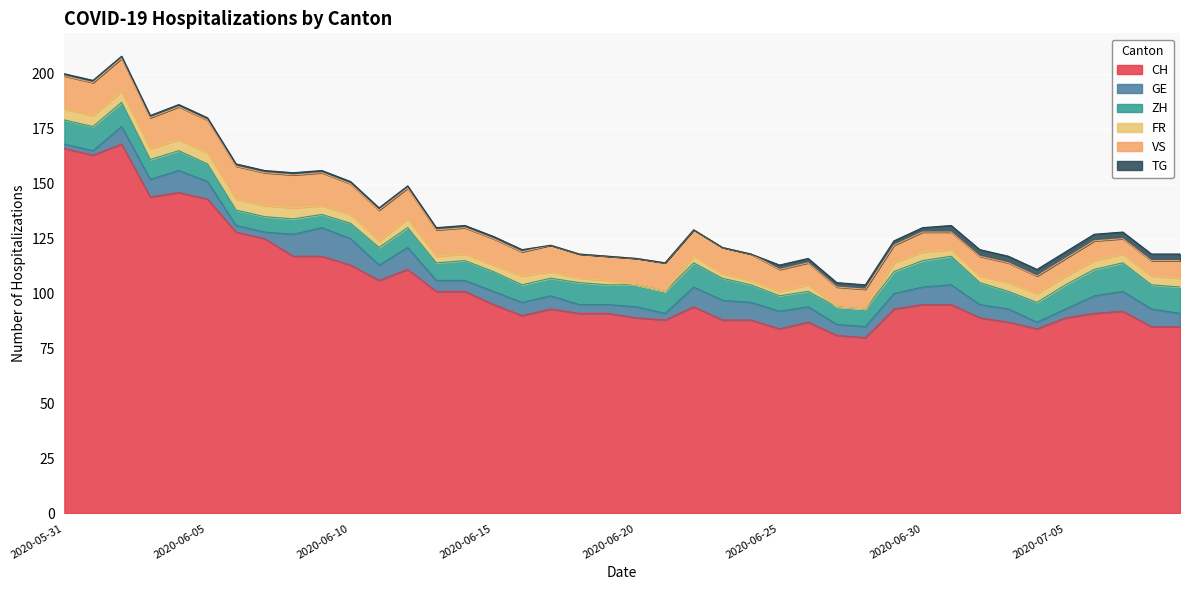

Which series has the largest total across all categories?

CH